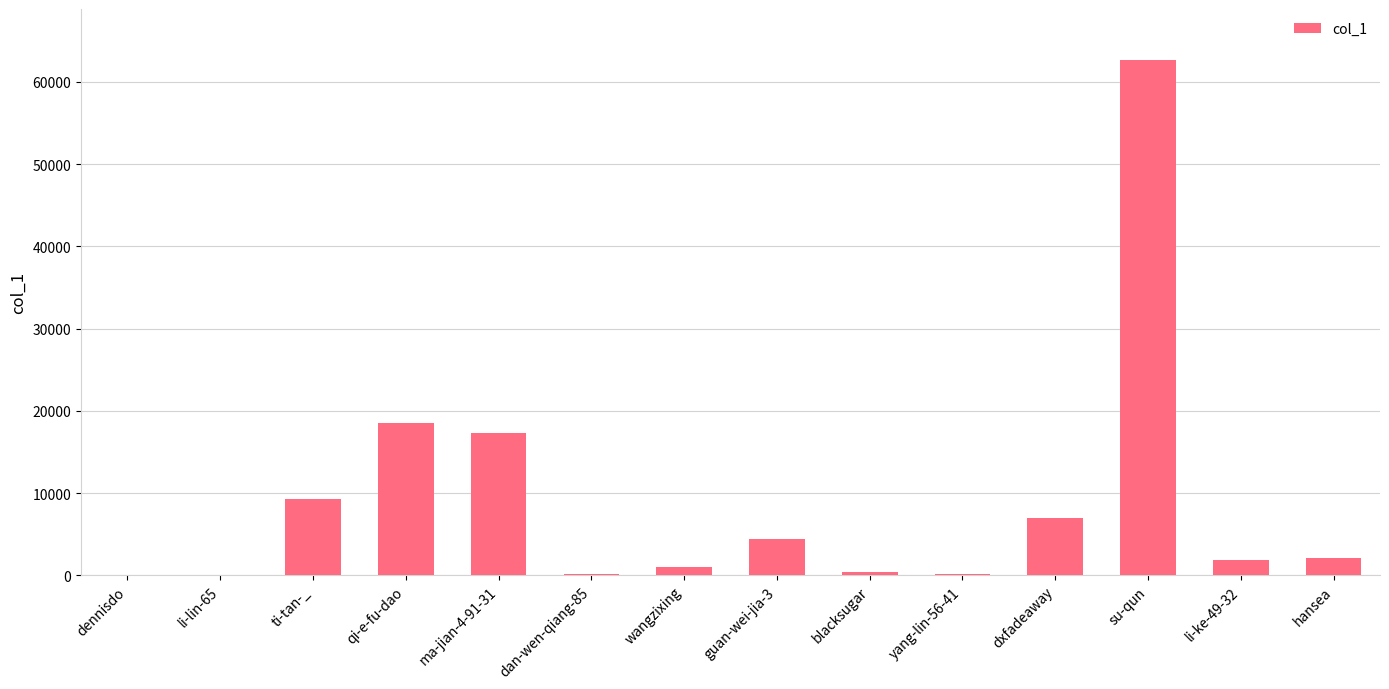

What is the maximum value shown in the chart?

62587